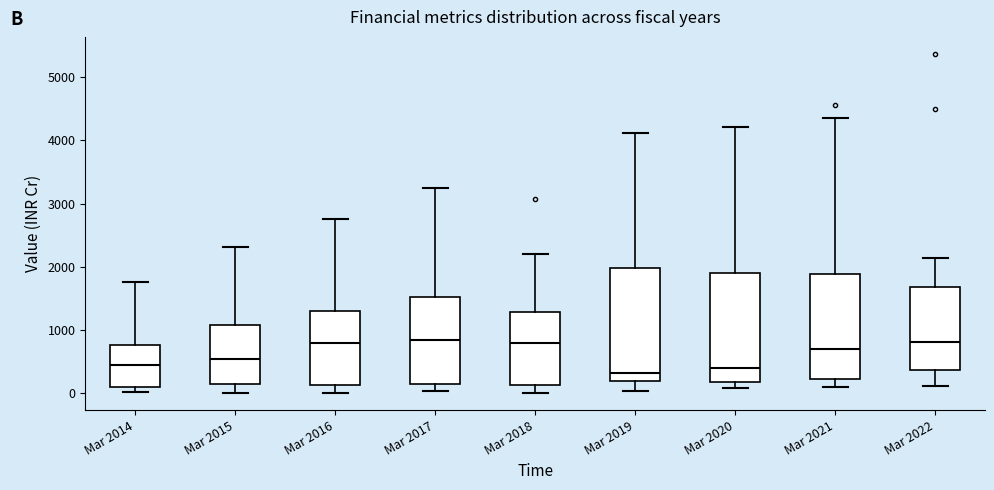

Reading left to right, transcribe this box plot: for each box, give where its median line is, the range the box spans, and where its two whiskers end, as read against the y-axis. The values are not printed on the chart, so give them approximately, as read against the axis.

Mar 2014: median 400, box 100 to 800, whiskers 0 to 1800
Mar 2015: median 500, box 100 to 1100, whiskers 0 to 2300
Mar 2016: median 800, box 100 to 1300, whiskers 0 to 2800
Mar 2017: median 800, box 100 to 1500, whiskers 0 to 3200
Mar 2018: median 800, box 100 to 1300, whiskers 0 to 2200
Mar 2019: median 300, box 200 to 2000, whiskers 0 to 4100
Mar 2020: median 400, box 200 to 1900, whiskers 100 to 4200
Mar 2021: median 700, box 200 to 1900, whiskers 100 to 4400
Mar 2022: median 800, box 400 to 1700, whiskers 100 to 2100